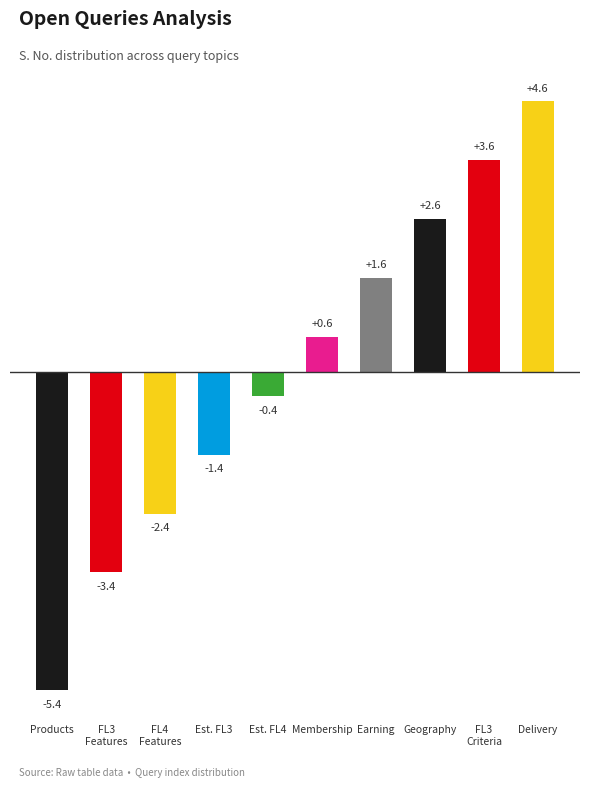

Where is the data nearest to the value 0?

Est. FL4